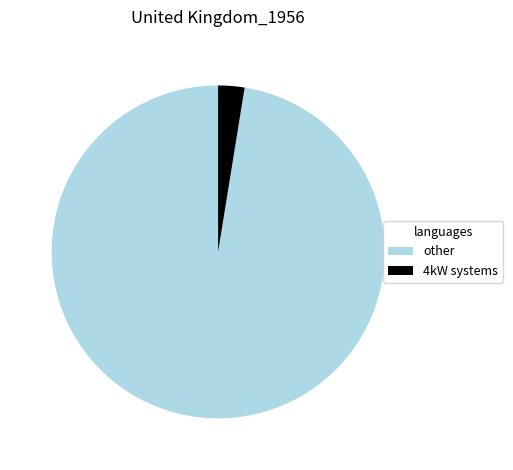

Which has a higher value, 4kW systems or other?

other